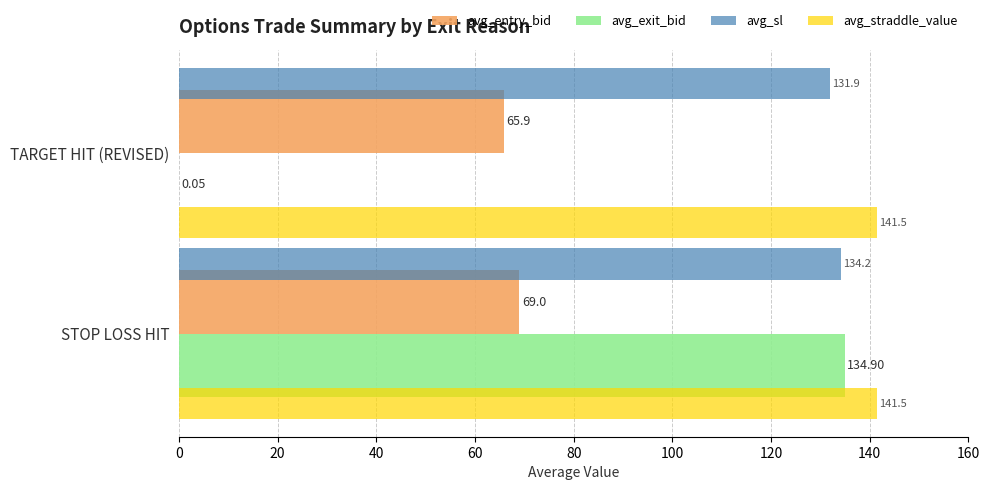

Which series has the largest total across all categories?

avg_straddle_value